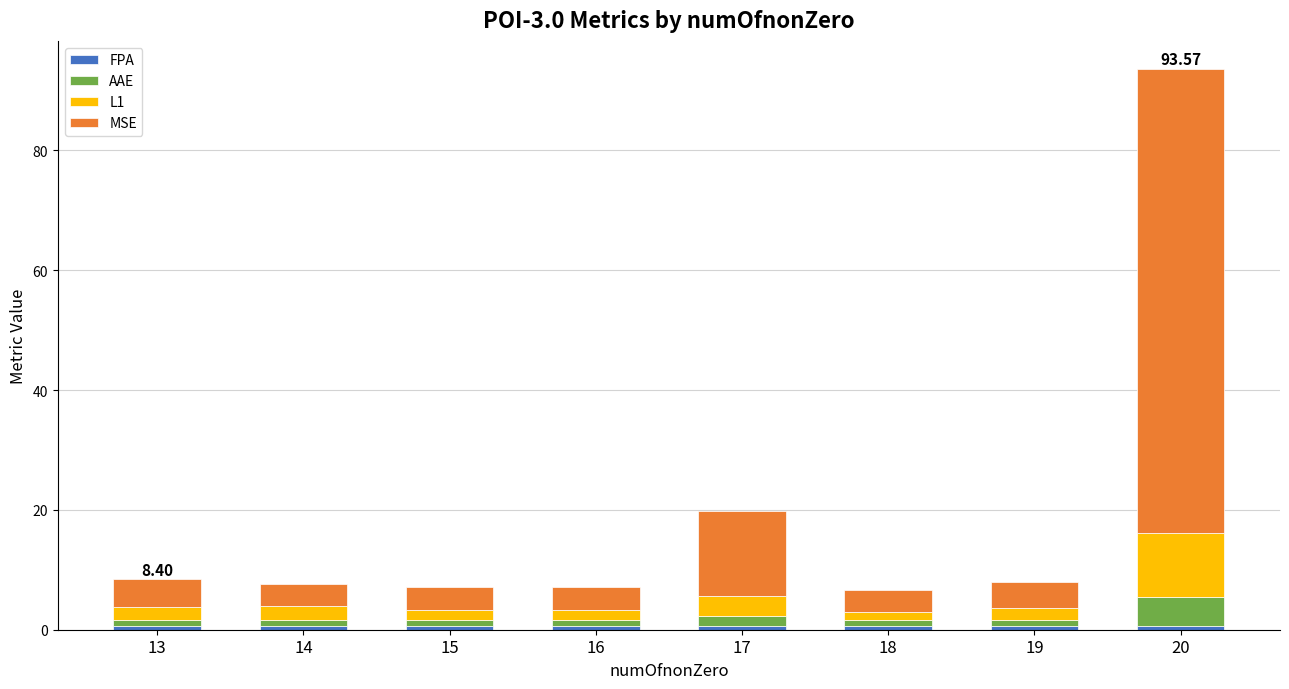

How many bars are there in total?

8